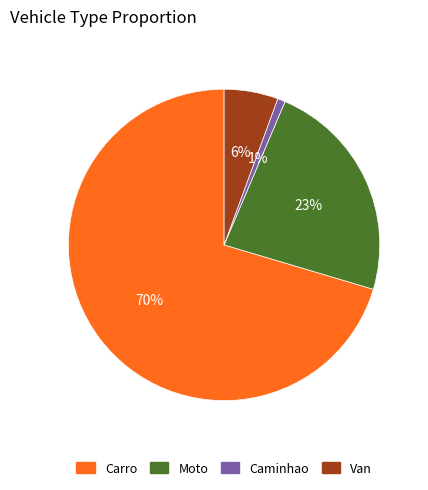

Which slice represents more than half of the pie?

Carro